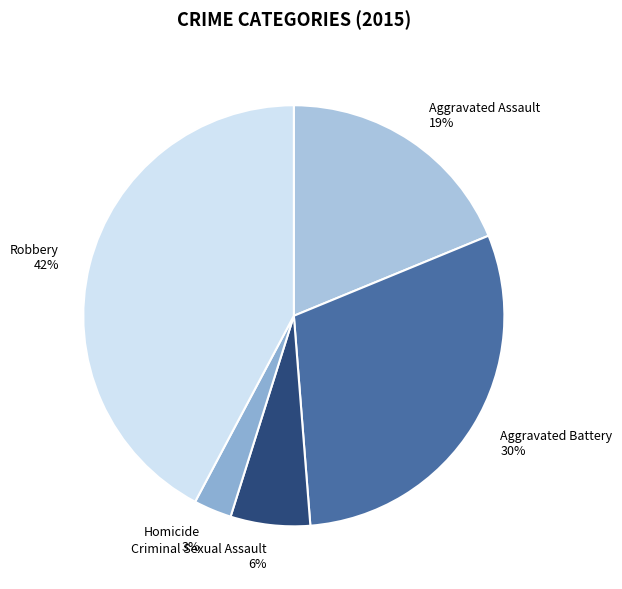

Approximately how many times larger is the value at Aggravated Battery 30% compared to Aggravated Assault 19%?

1.6